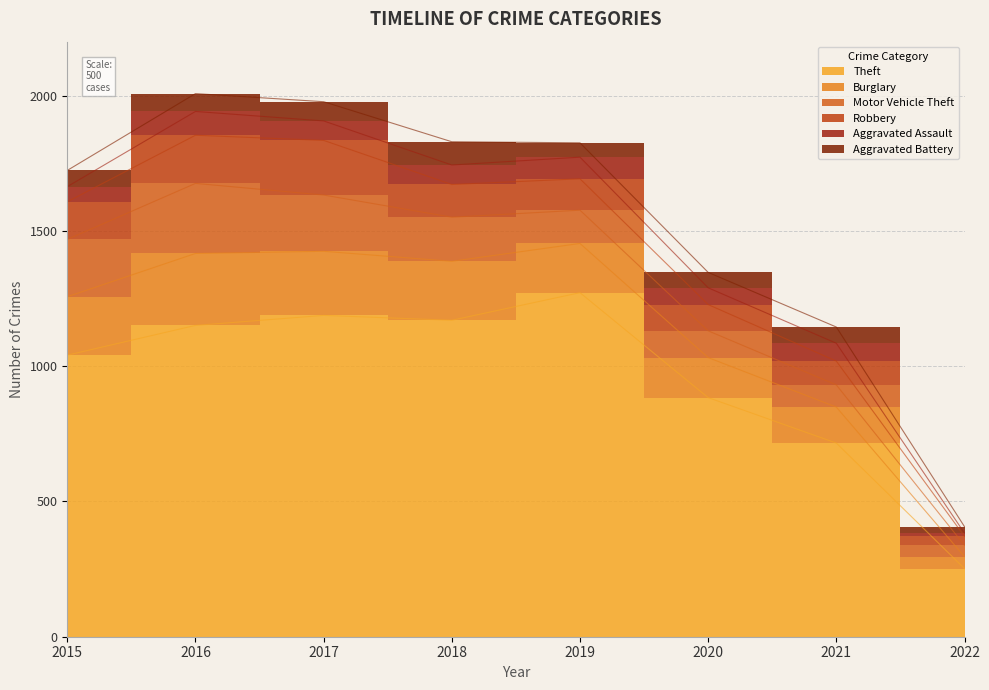

List the labels in order of Motor Vehicle Theft value, largest first.

2016, 2015, 2017, 2018, 2019, 2020, 2021, 2022